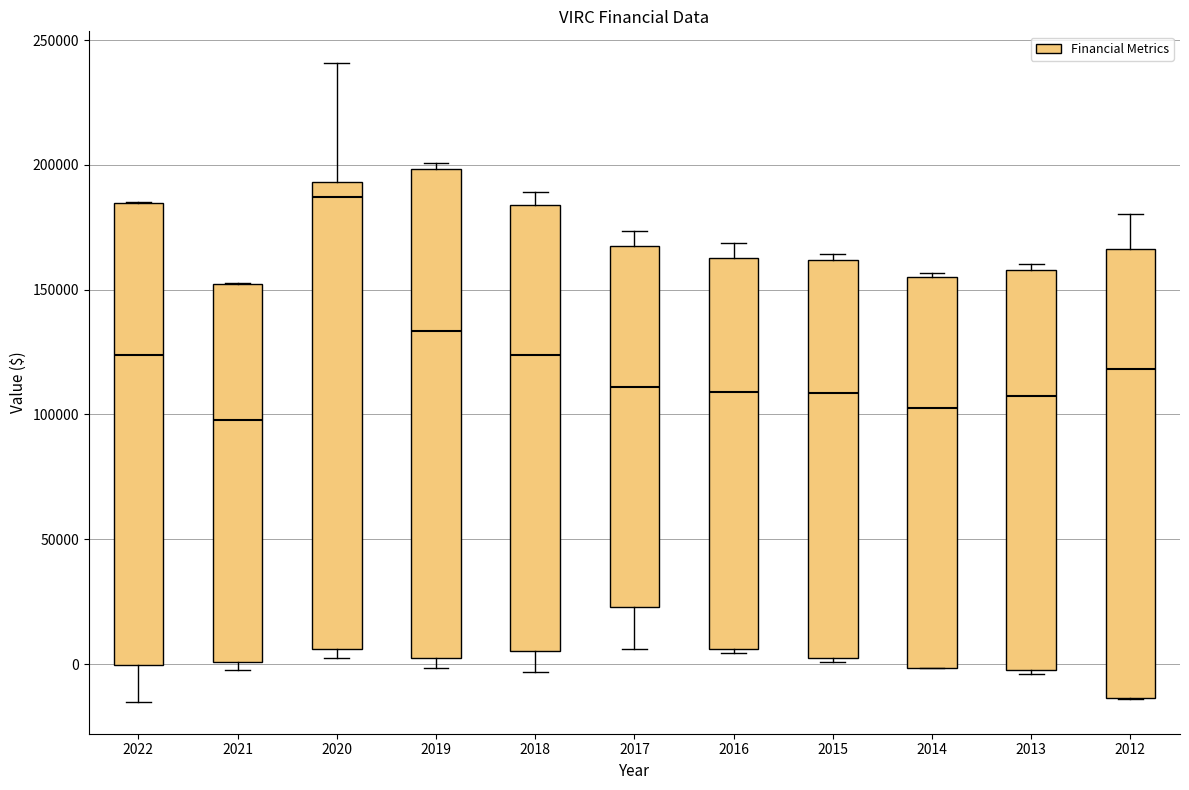

Comparing the boxes themselves (not the whiskers), which one is the tallest?

2019